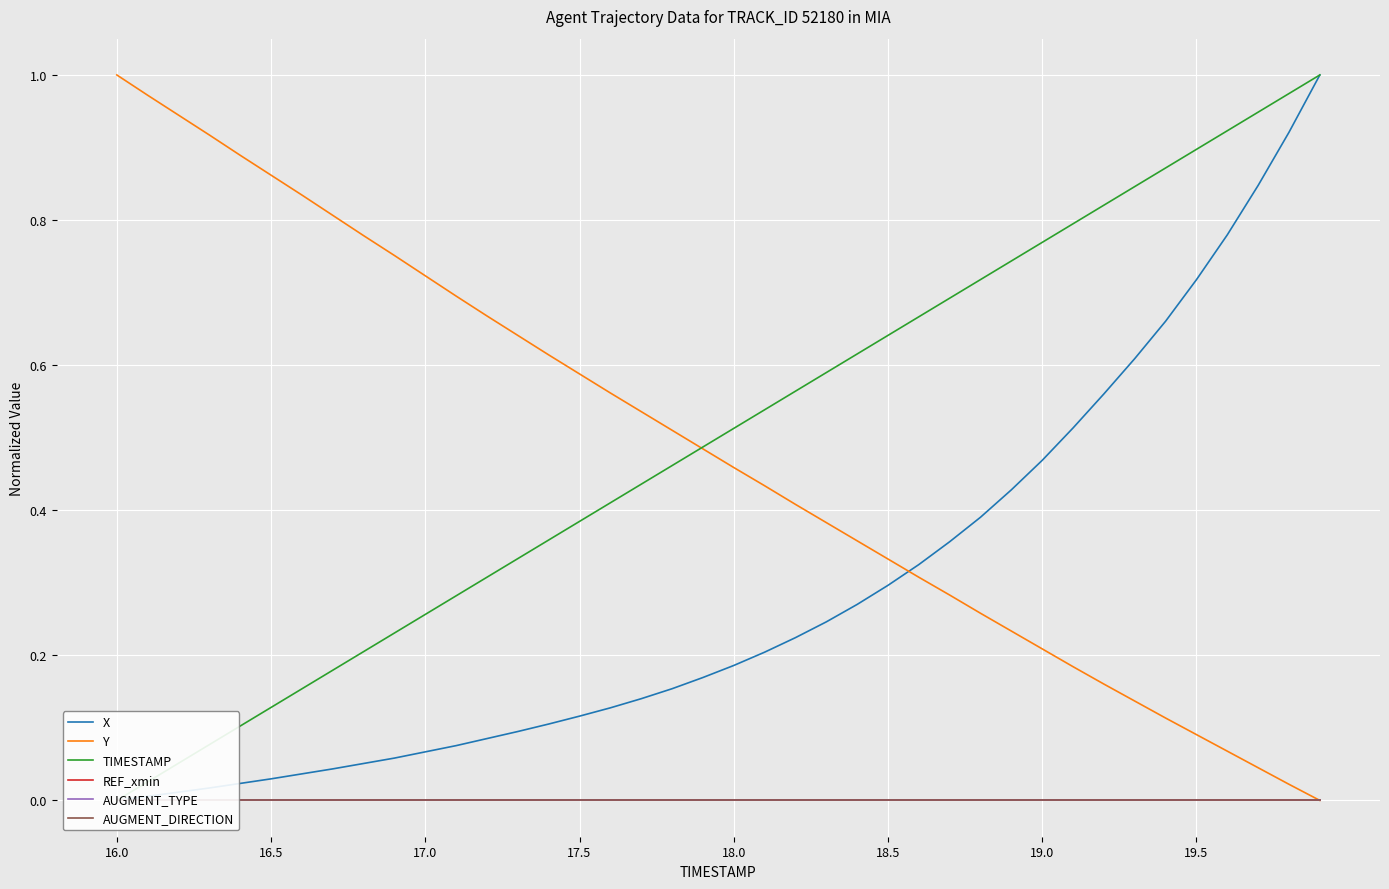

At which label does Y reach its peak?

16.0